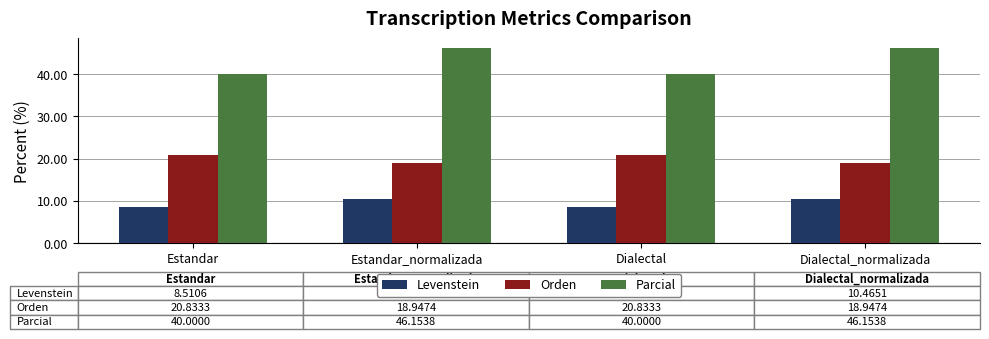

What is the highest value of the Orden series?

20.8